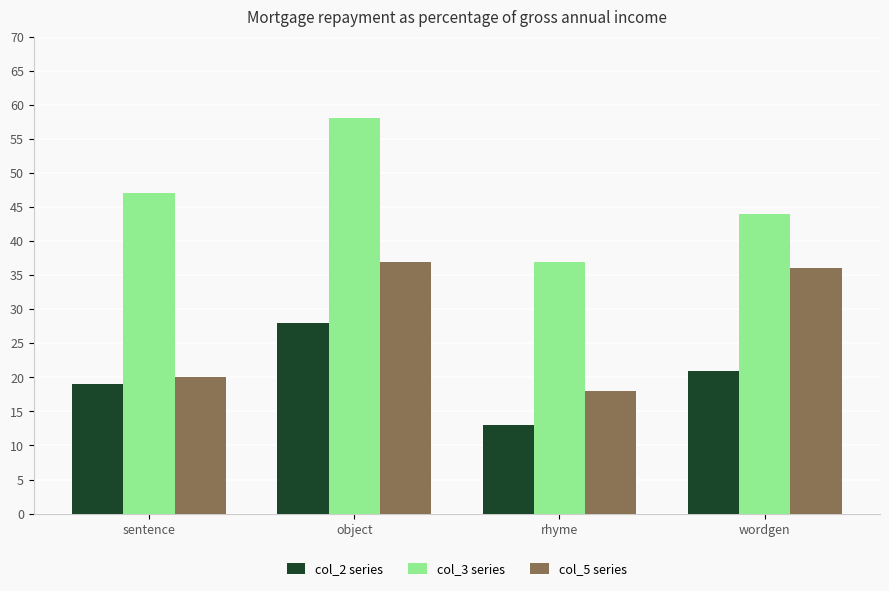

What is the value of the col_2 series bar at the 4th from the left?

21